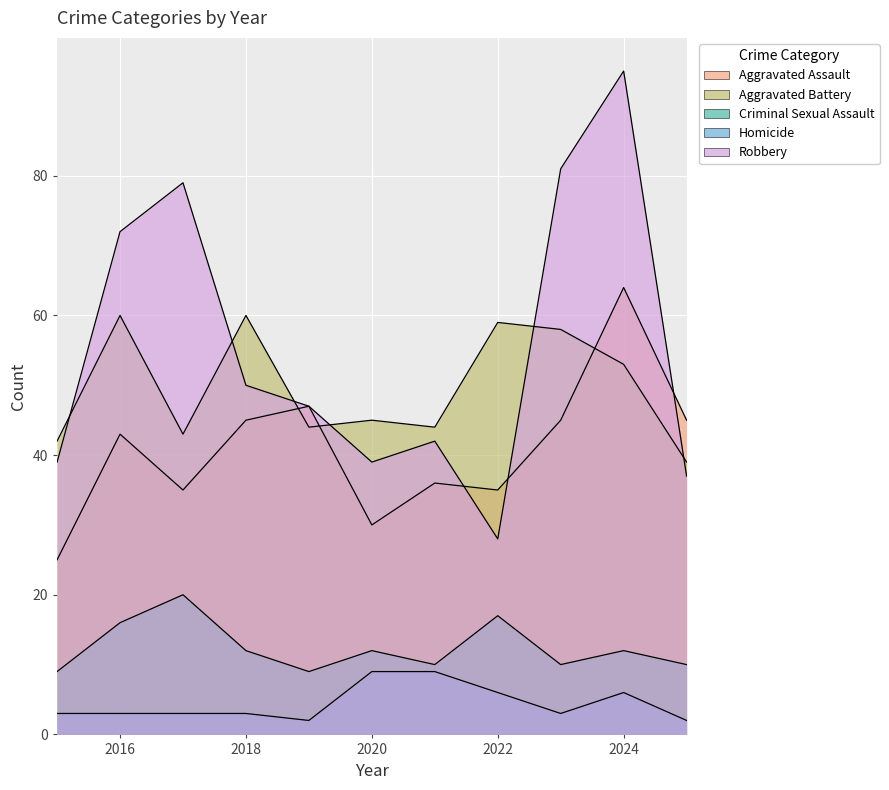

What is the difference between the highest and lowest values at 2018?

57